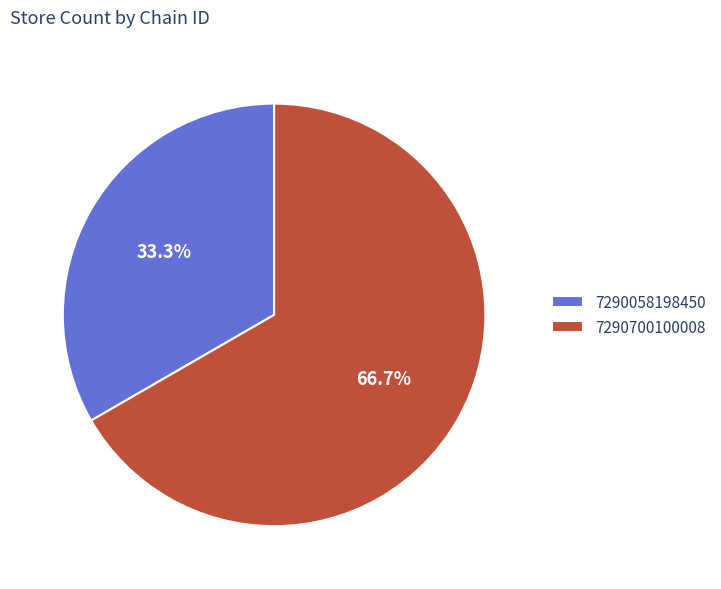

Do 7290058198450 and 7290700100008 together represent more than half of the pie?

Yes